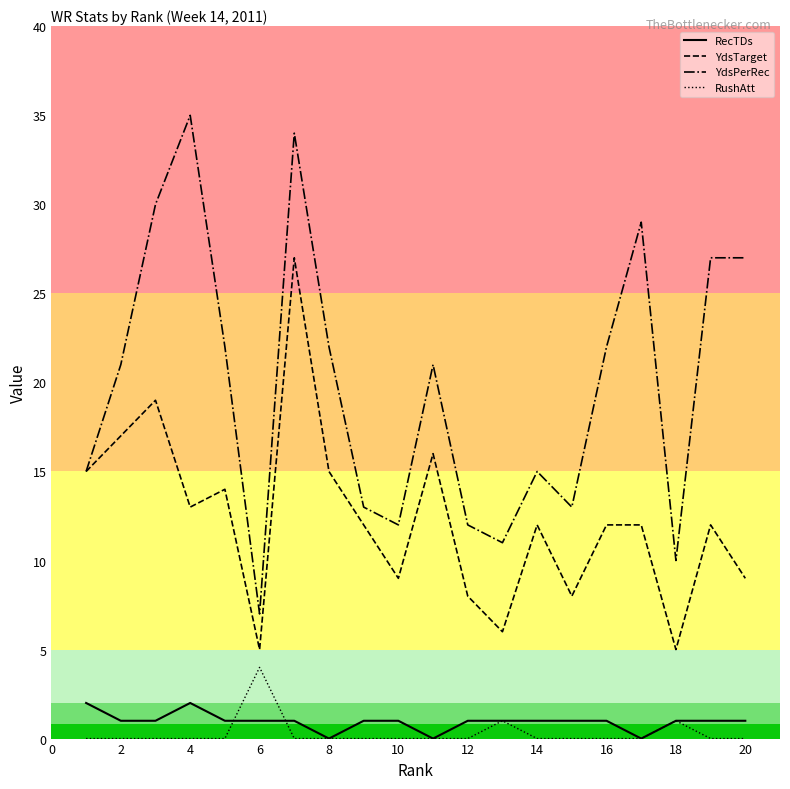

True or false: RushAtt and YdsPerRec cross at least once.

False